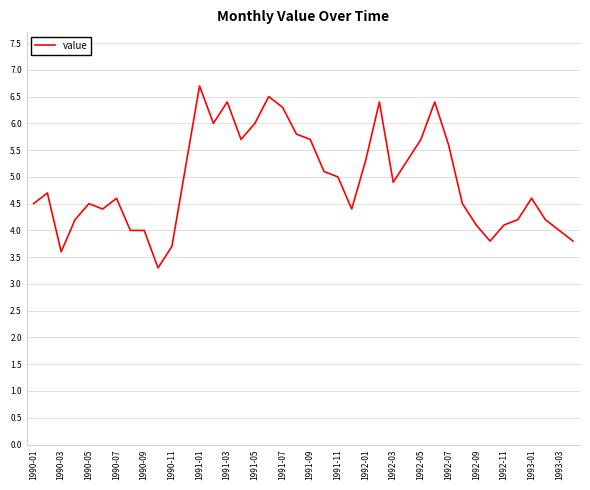

Is this an area chart (filled region under the line)?

No